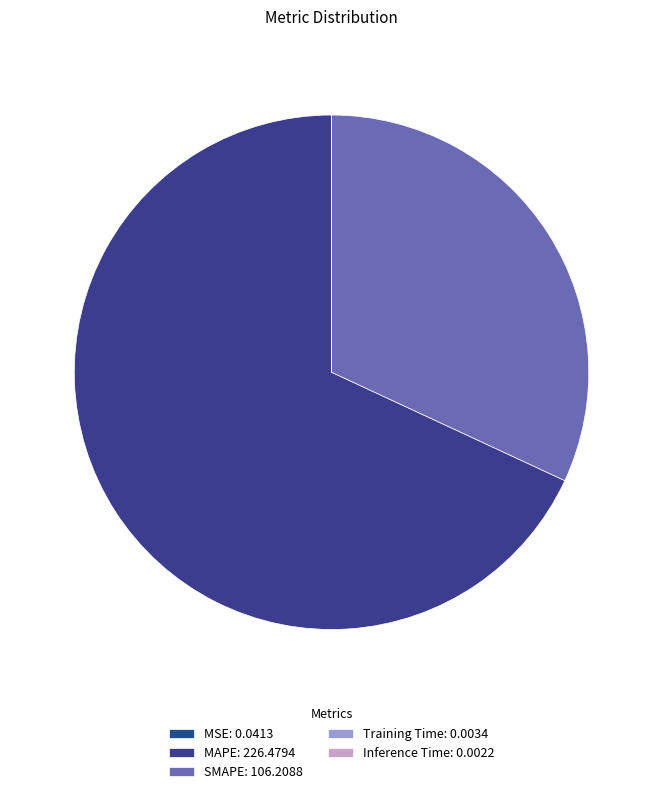

How many slices are in this pie chart?

5